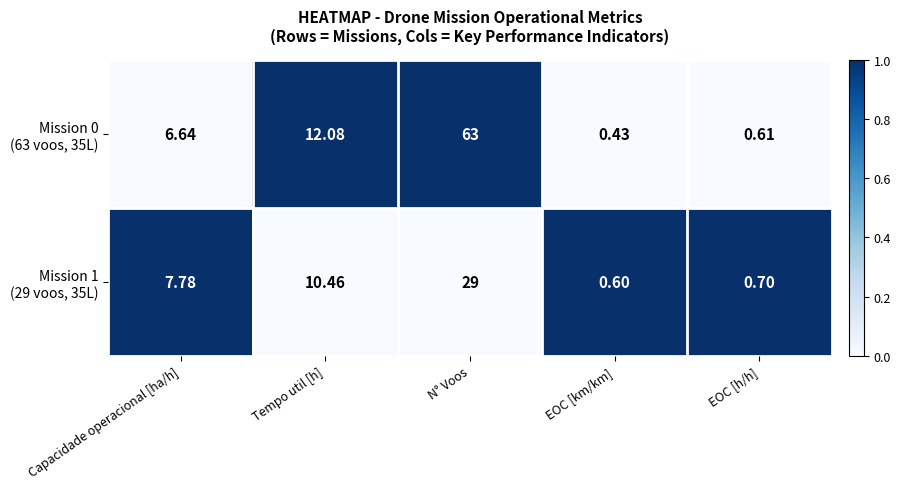

At which category does the chart reach its minimum across all series?

EOC [km/km]